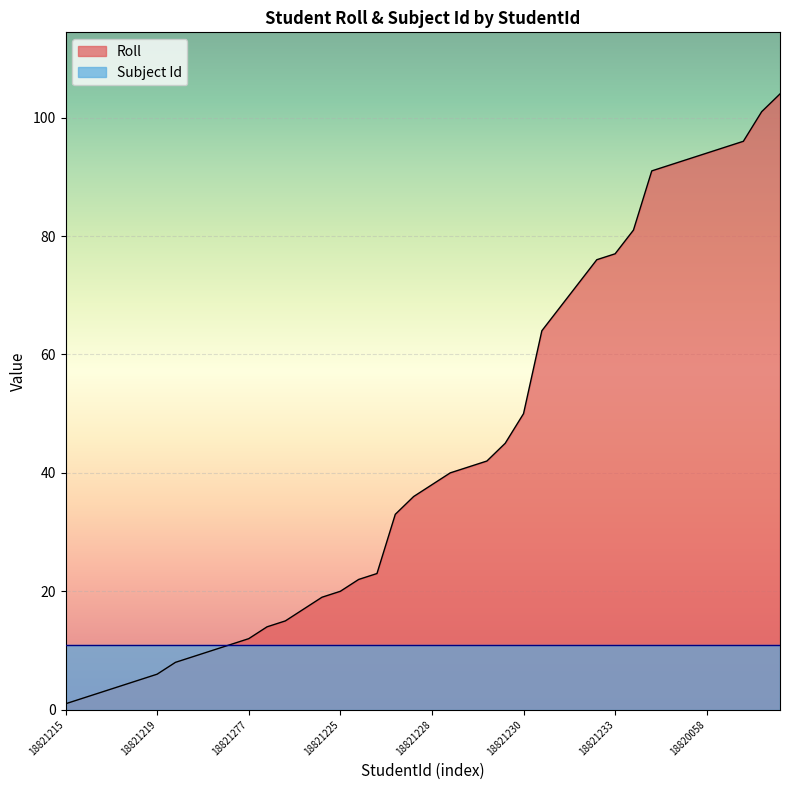

What is the ratio of the value at 18821218 to the value at 18820058?

0.1